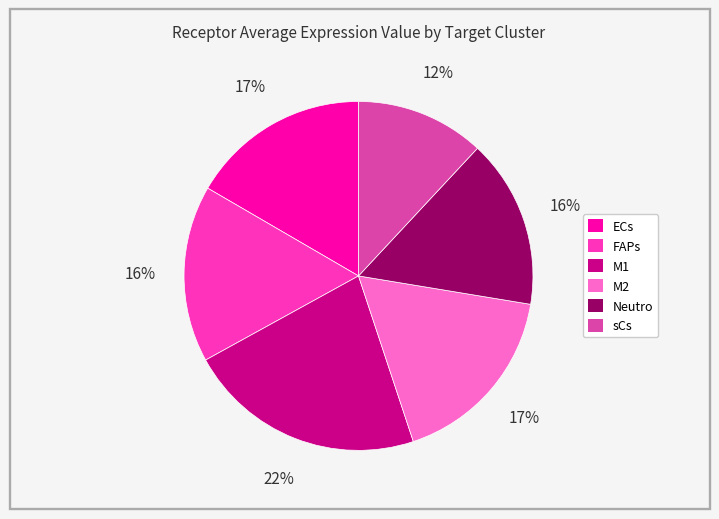

Which has a higher value, FAPs or sCs?

FAPs